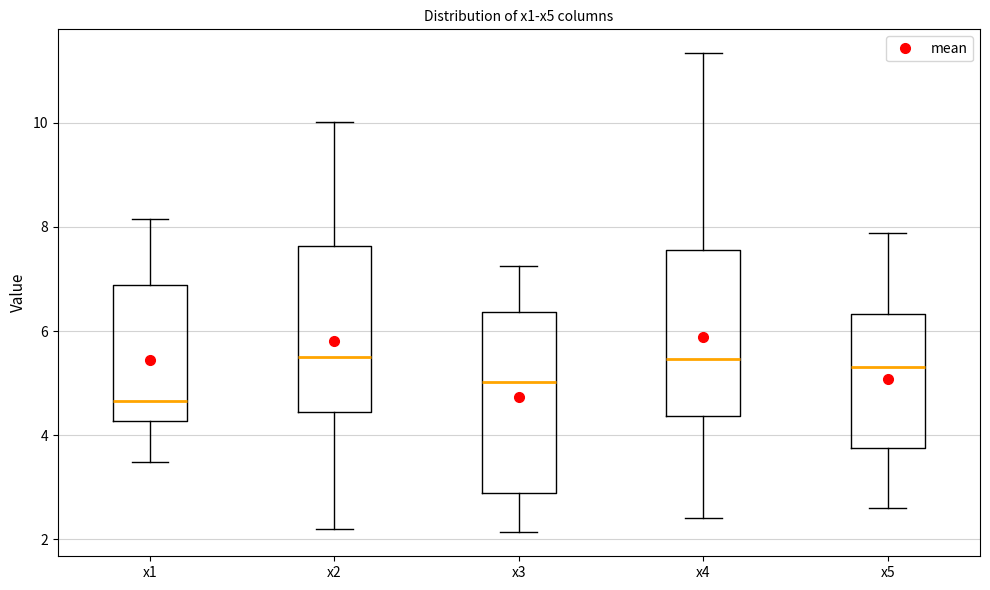

Which box is the tallest, from its lower edge to its upper edge?

x3